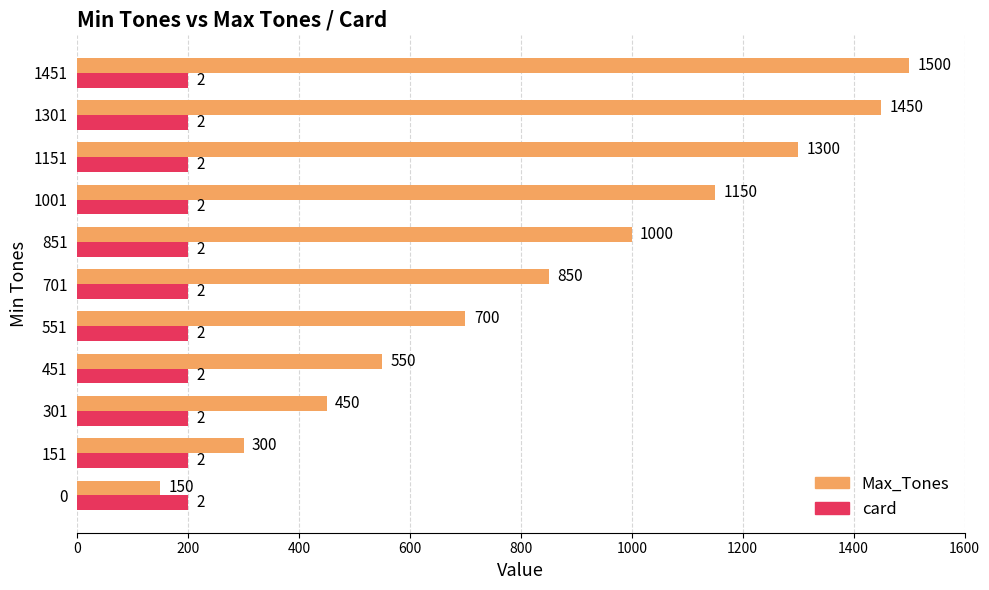

What is the difference between the highest and lowest values at 1301?

1250